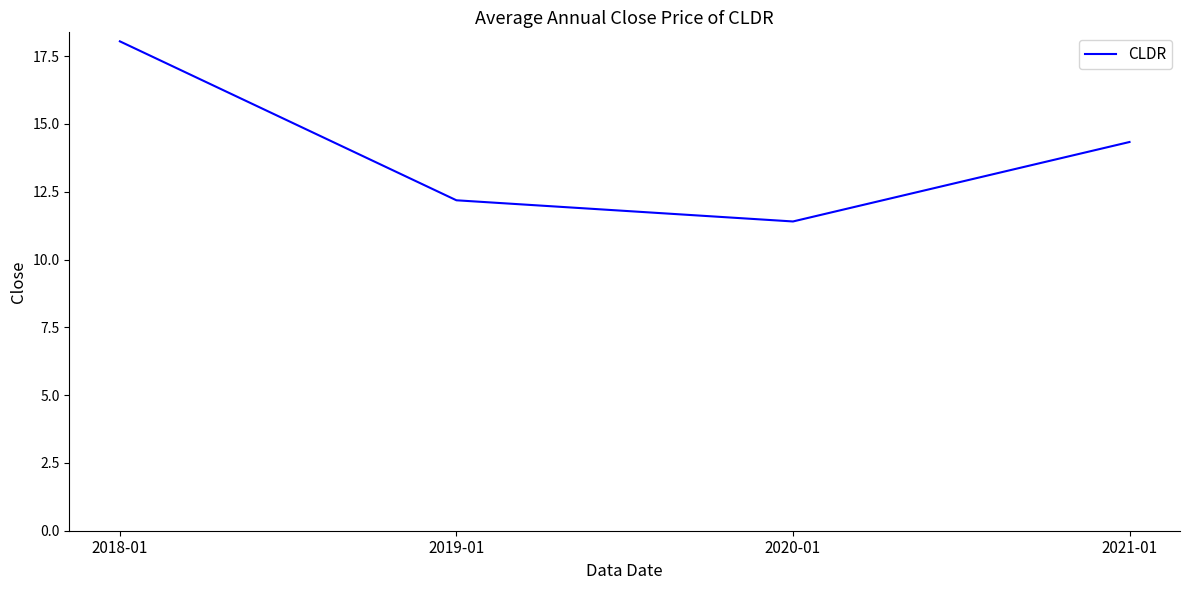

What position from the left is 2020-01?

3